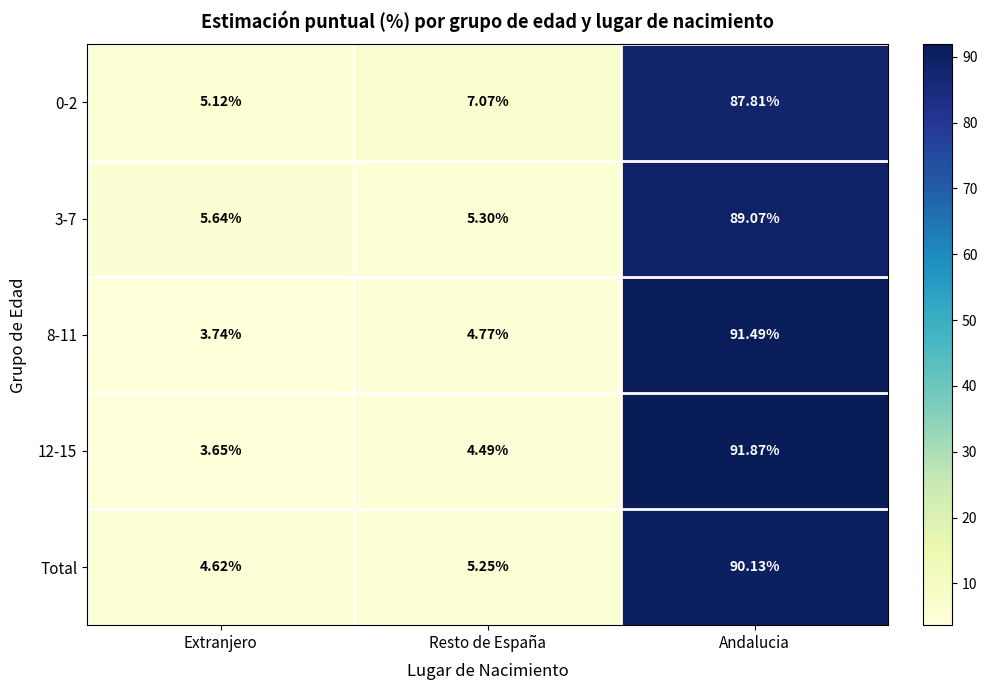

What is the difference between the highest and lowest values at Andalucia?

4.1